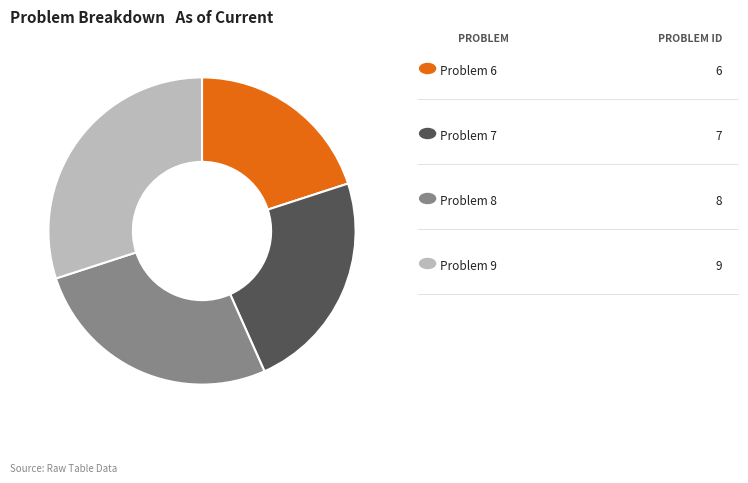

Is there any slice that represents more than half of the pie?

No